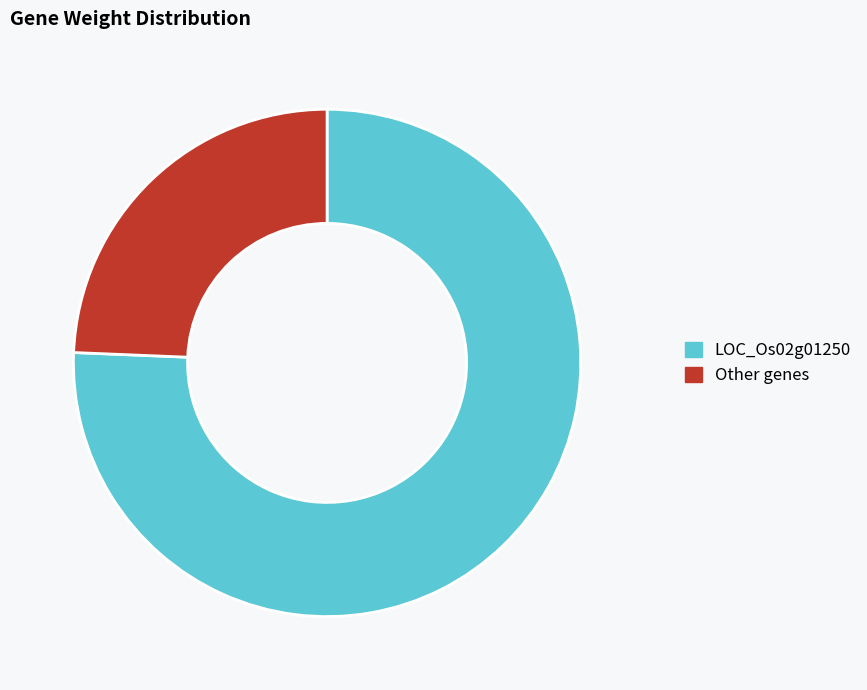

The LOC_Os02g01250 slice represents 88% of the pie. True or false?

False